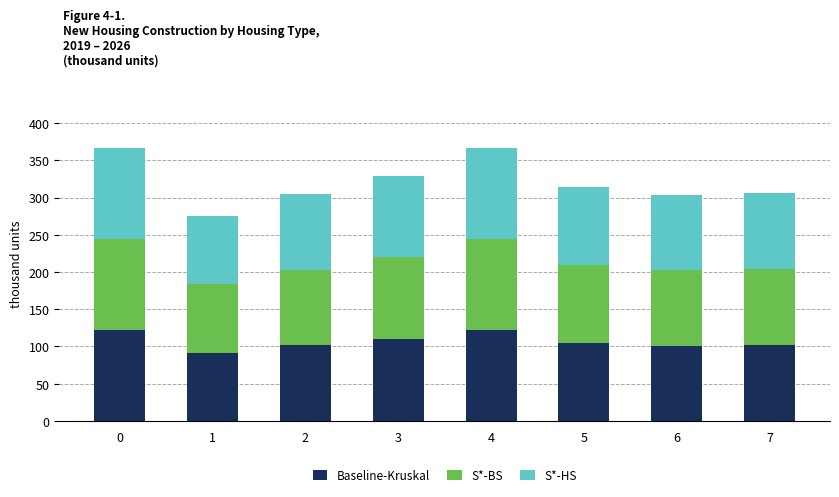

What is the lowest value of the Baseline-Kruskal series?

91.9